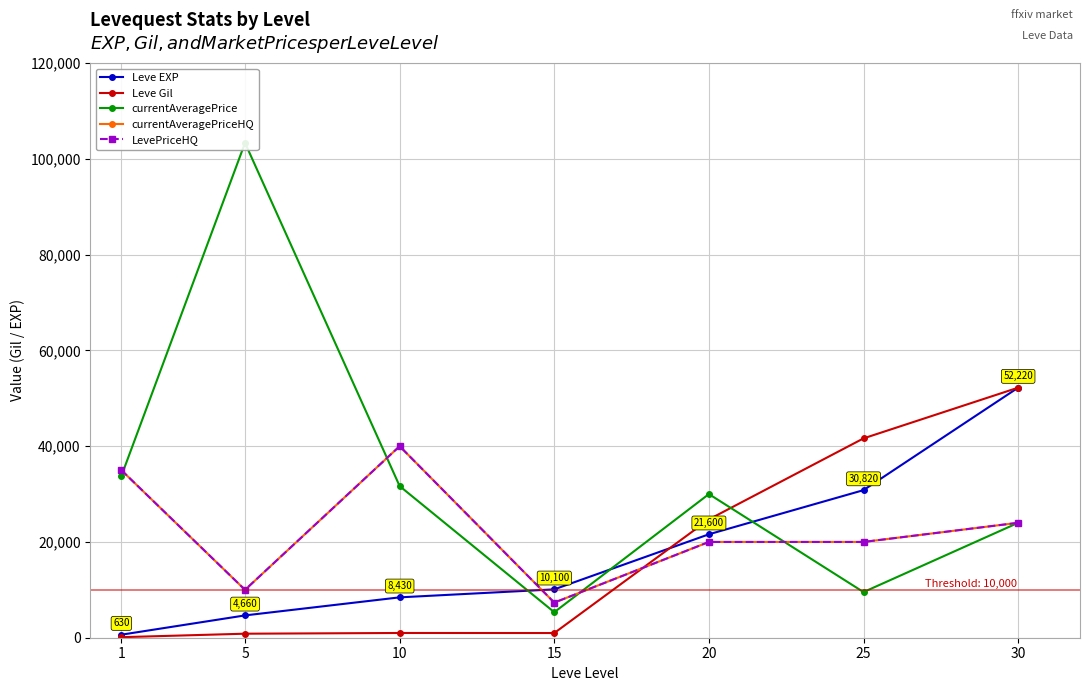

Which series has the largest range (max minus min)?

currentAveragePrice